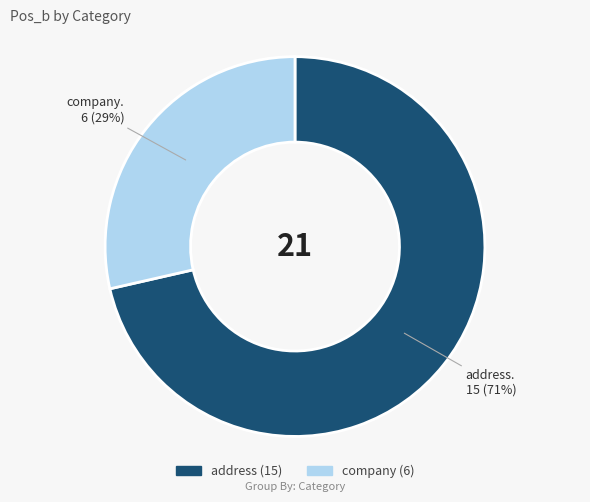

Approximately how many times larger is the value at company compared to address?

0.4